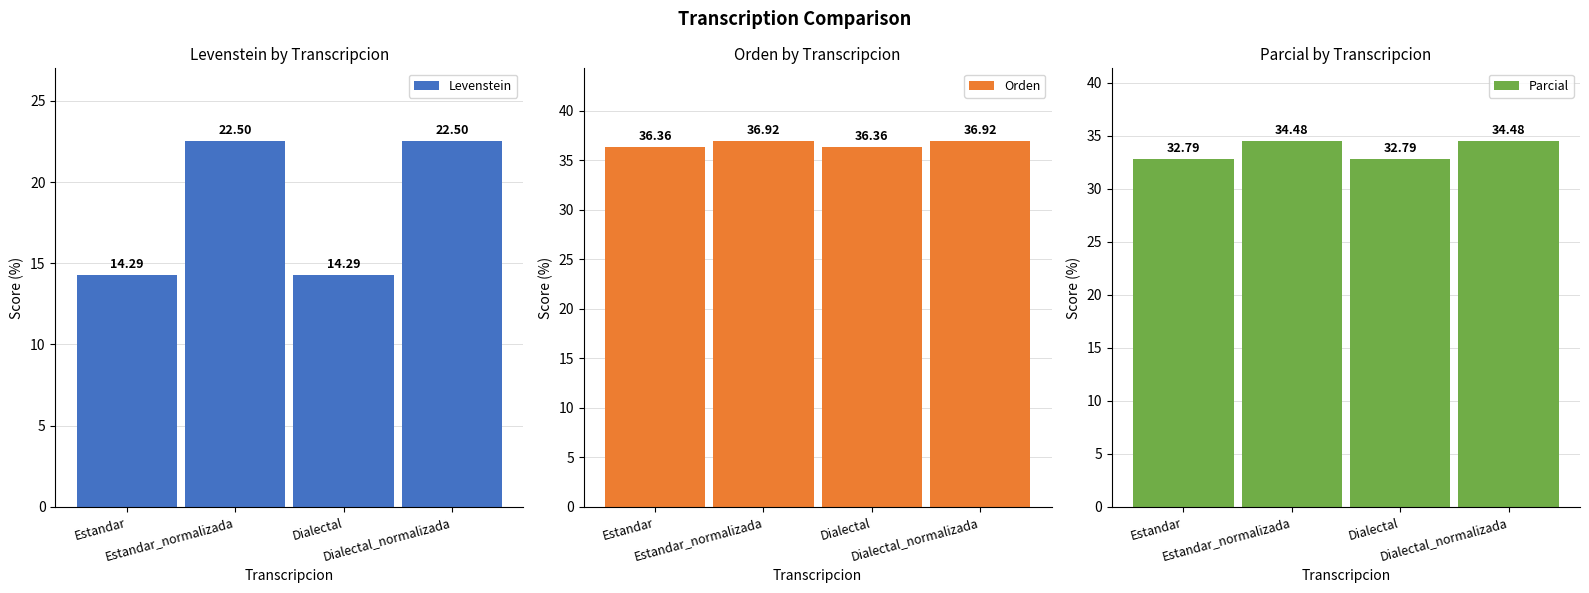

Reading left to right, list all the values displayed in this chart.

Levenstein: 14.3	22.5	14.3	22.5
Orden: 36.4	36.9	36.4	36.9
Parcial: 32.8	34.5	32.8	34.5